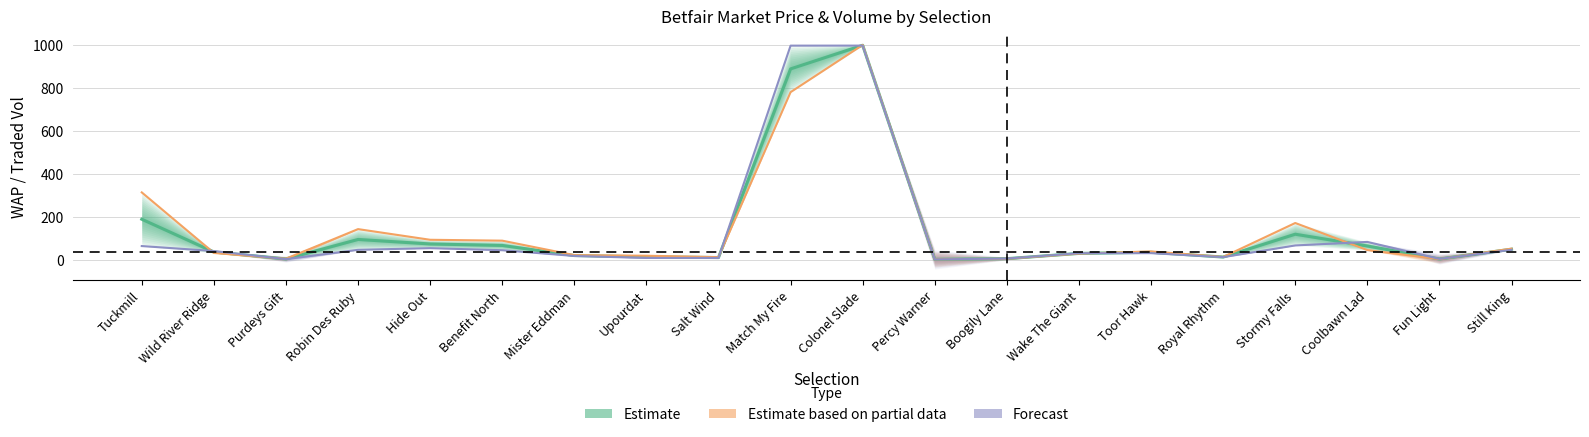

The value of Estimate based on partial data at Match My Fire is 268.2. True or false?

False